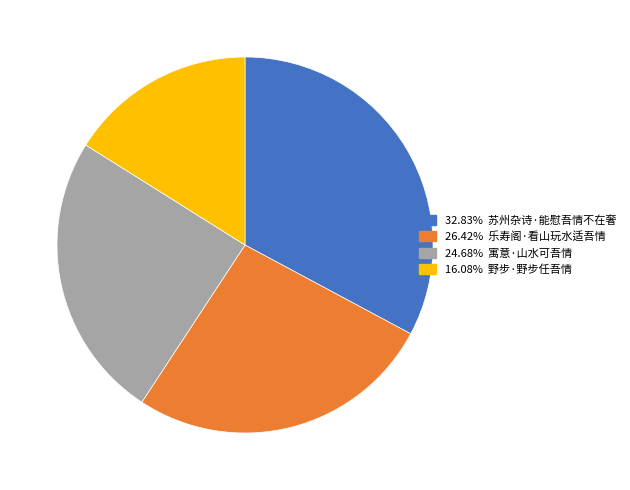

Is there a majority slice in this chart?

No